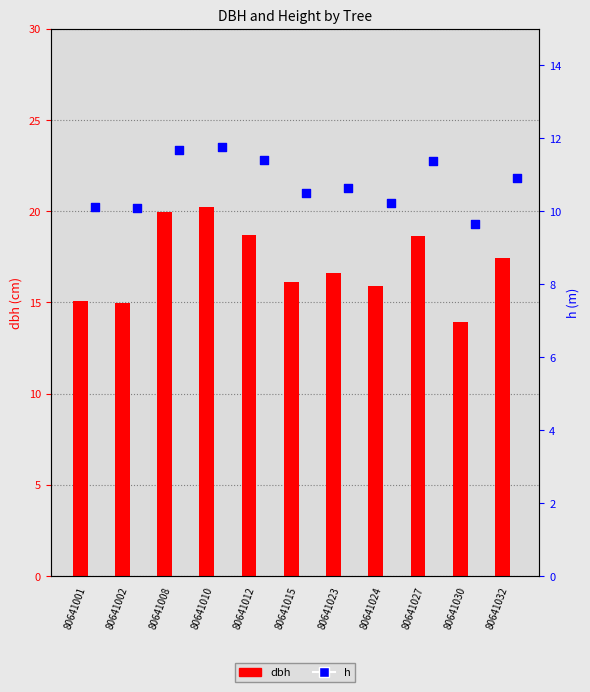

Which series has the largest total across all categories?

dbh